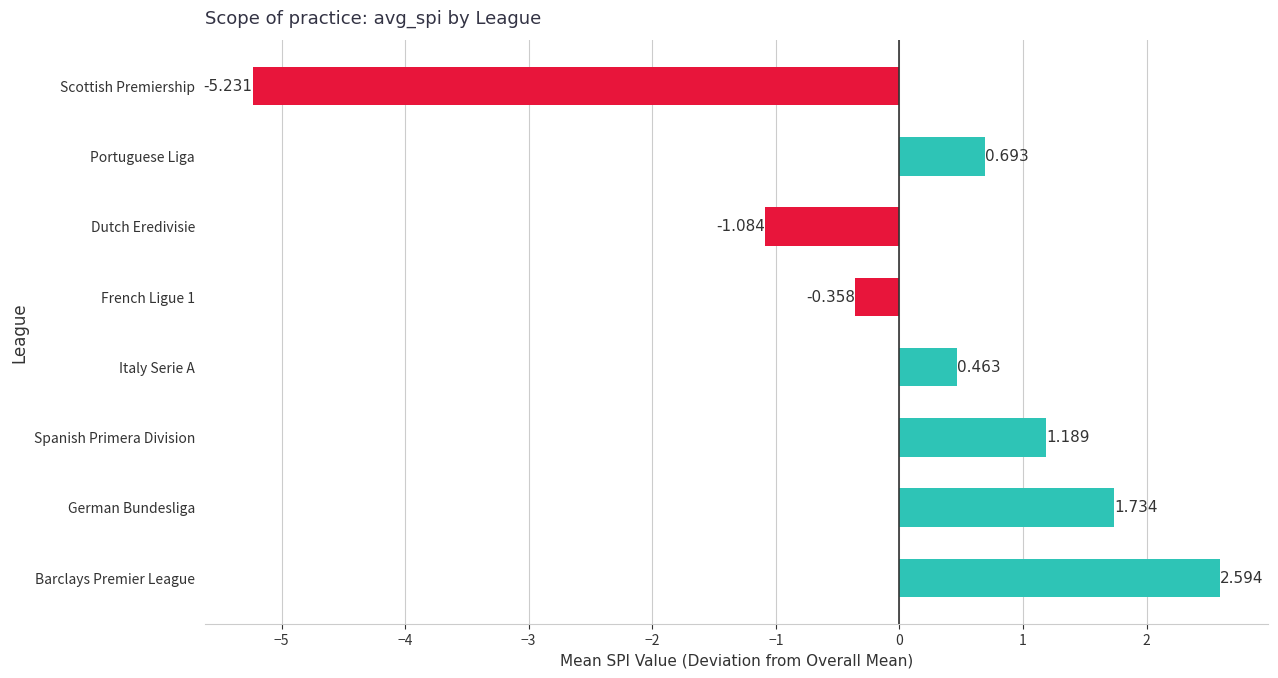

How many data points are above 0?

5